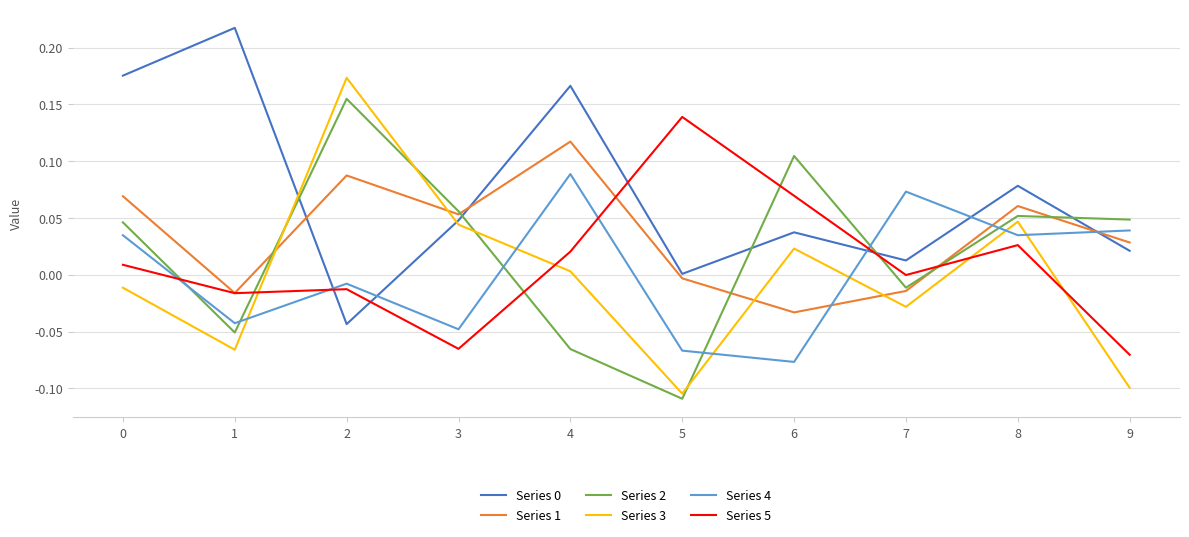

At which category does the chart reach its minimum across all series?

5